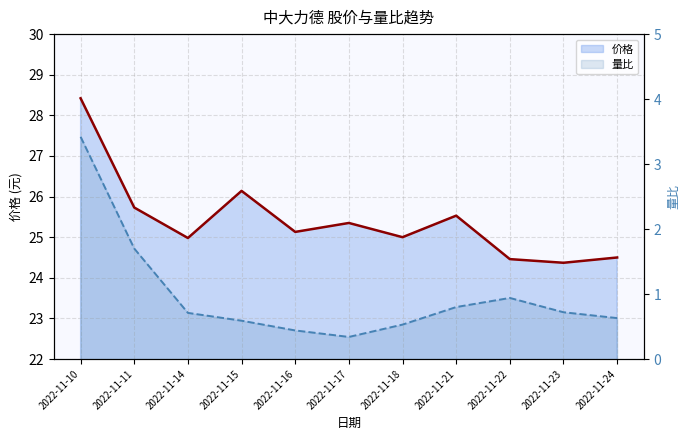

Which has a higher value, 2022-11-10 or 2022-11-17?

2022-11-10